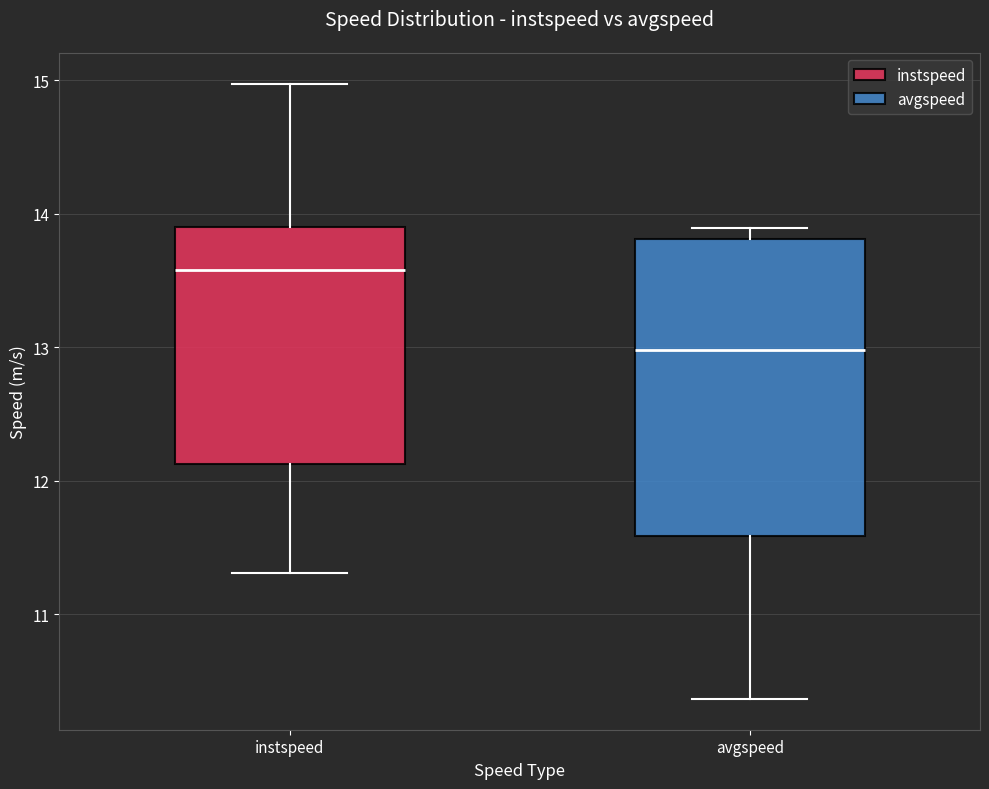

Which box has the lowest median line?

avgspeed